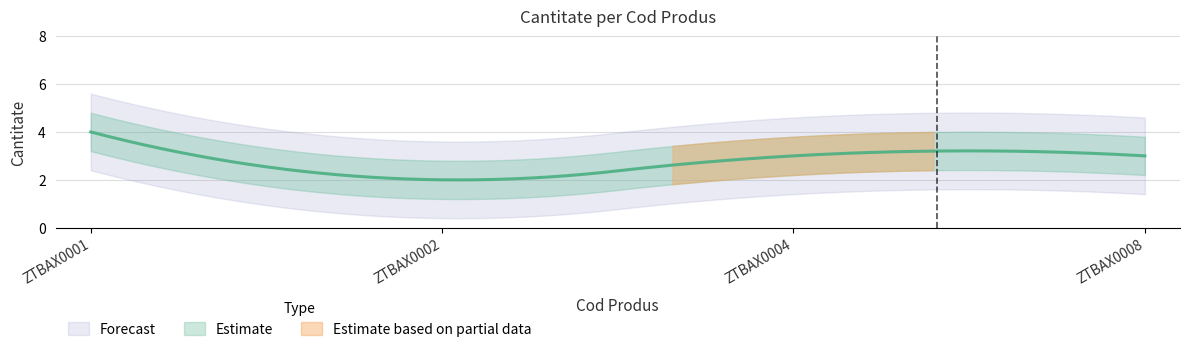

Count the number of data series in this chart.

1